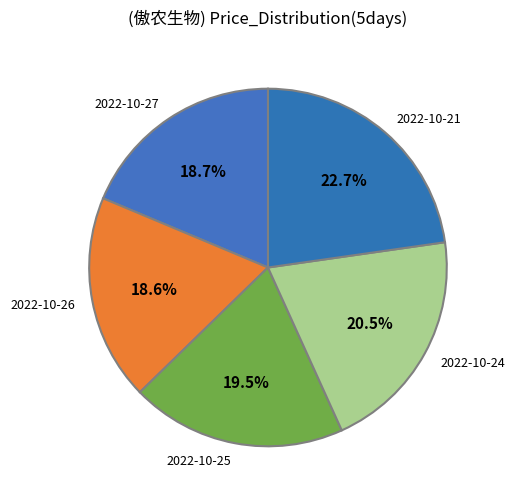

Between 2022-10-24 and 2022-10-27, which is larger?

2022-10-24